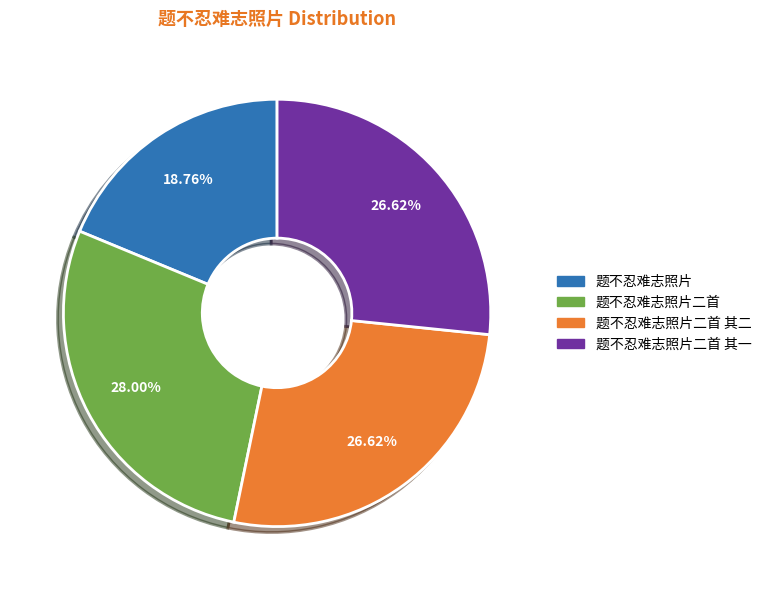

Does any single category account for the majority?

No